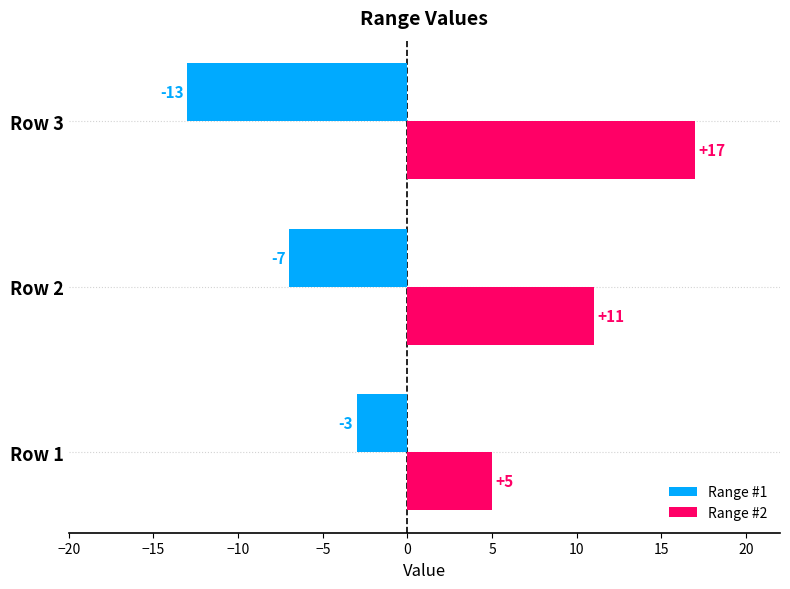

Count the Range #1 values in the range -13 to -3.

3